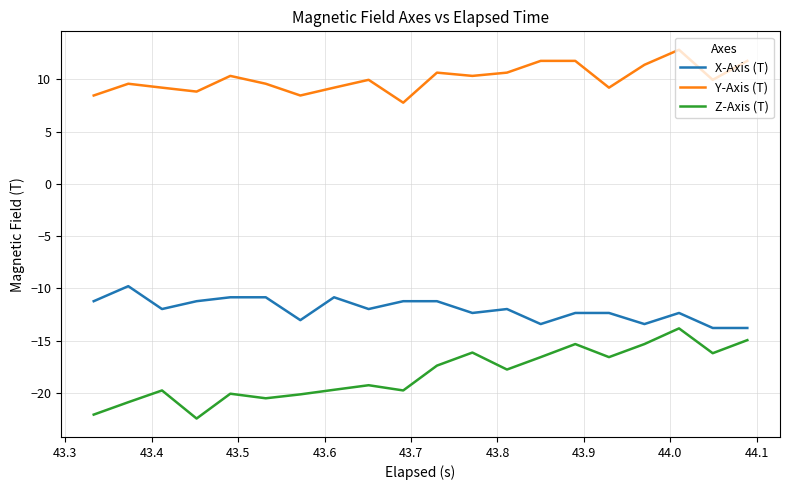

True or false: Z-Axis (T) and Y-Axis (T) cross at least once.

False